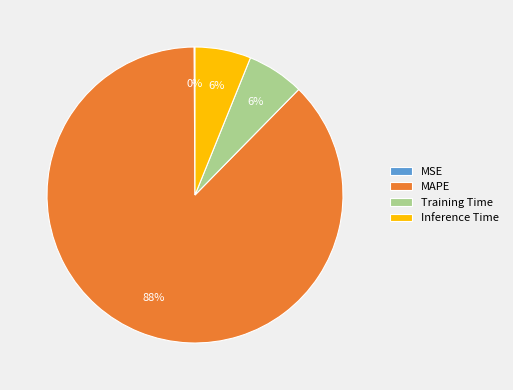

Which category has the biggest portion of the pie?

MAPE